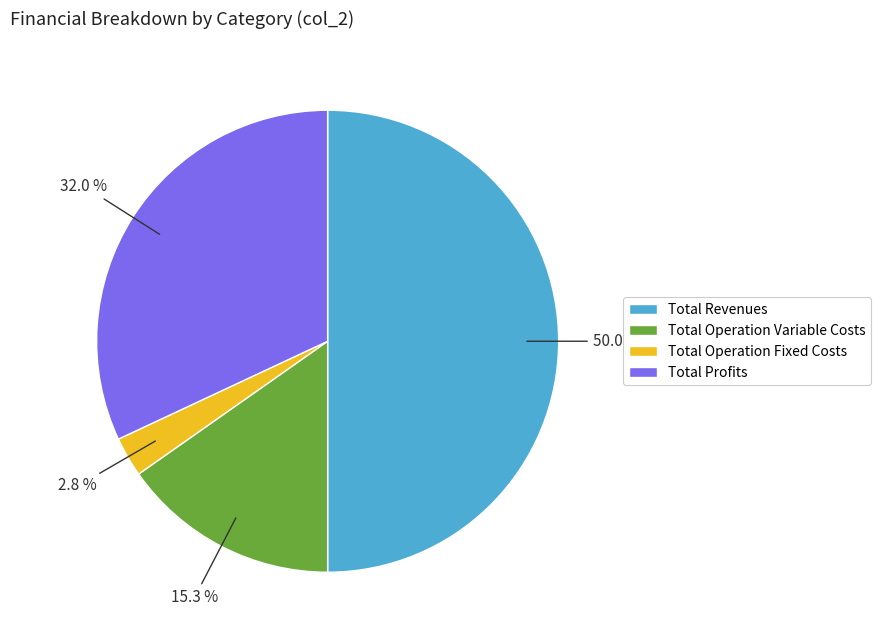

Is there any slice that represents more than half of the pie?

No